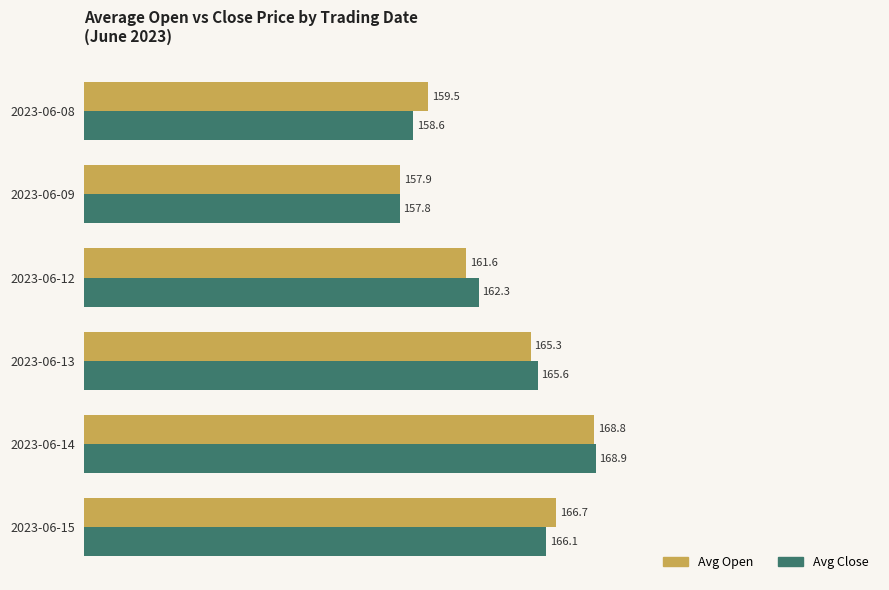

What is the maximum value shown in the chart?

168.9